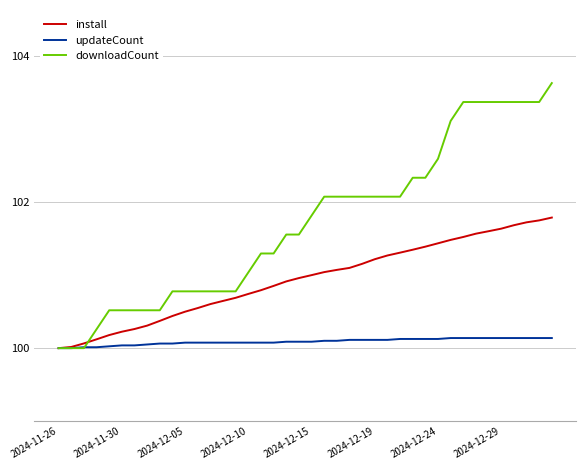

Is this an area chart (filled region under the line)?

No